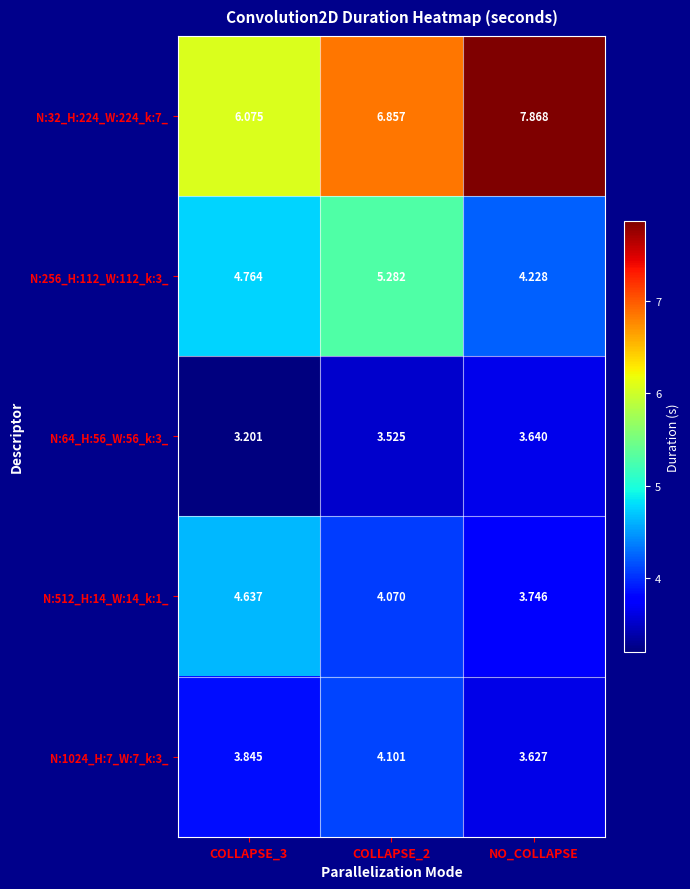

Is the value of N:64_H:56_W:56_k:3_ at COLLAPSE_3 greater than the value of N:512_H:14_W:14_k:1_ at NO_COLLAPSE?

No